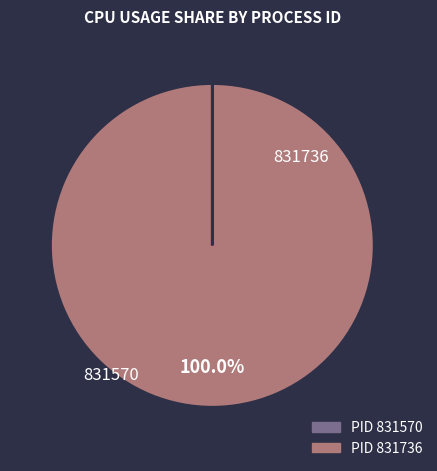

Does any single category account for the majority?

Yes